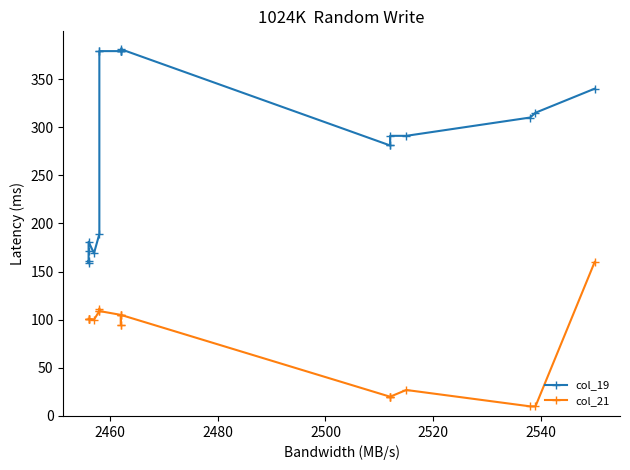

What is the difference between the maximum and minimum values in the col_19 series?

222